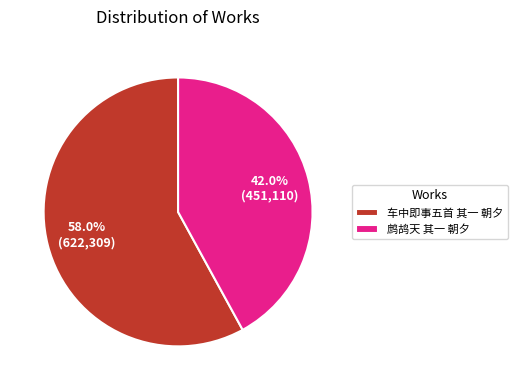

To the nearest percent, what is the difference between the largest and smallest slice percentages?

16%